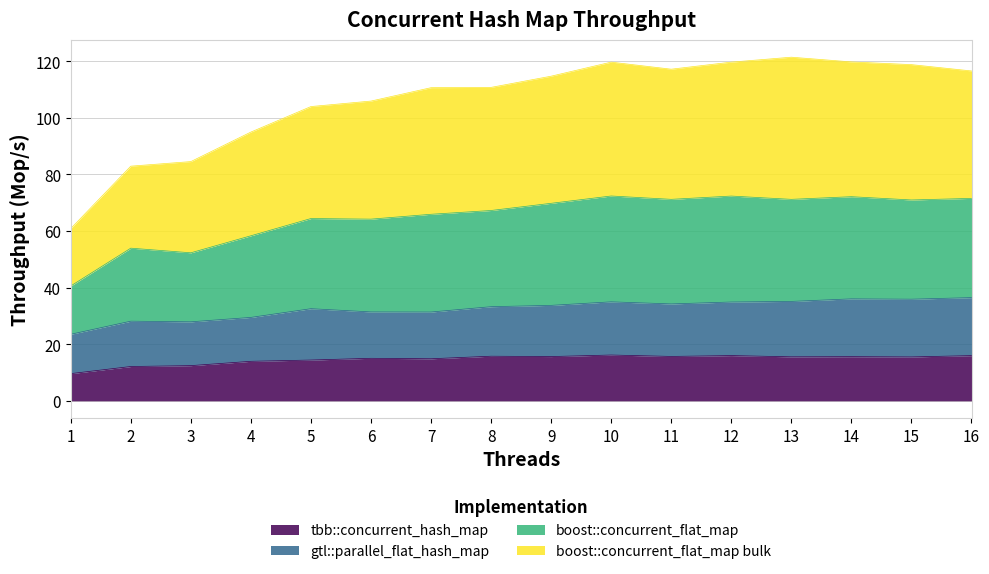

What are all the series names shown in the legend?

tbb::concurrent_hash_map, gtl::parallel_flat_hash_map, boost::concurrent_flat_map, boost::concurrent_flat_map bulk